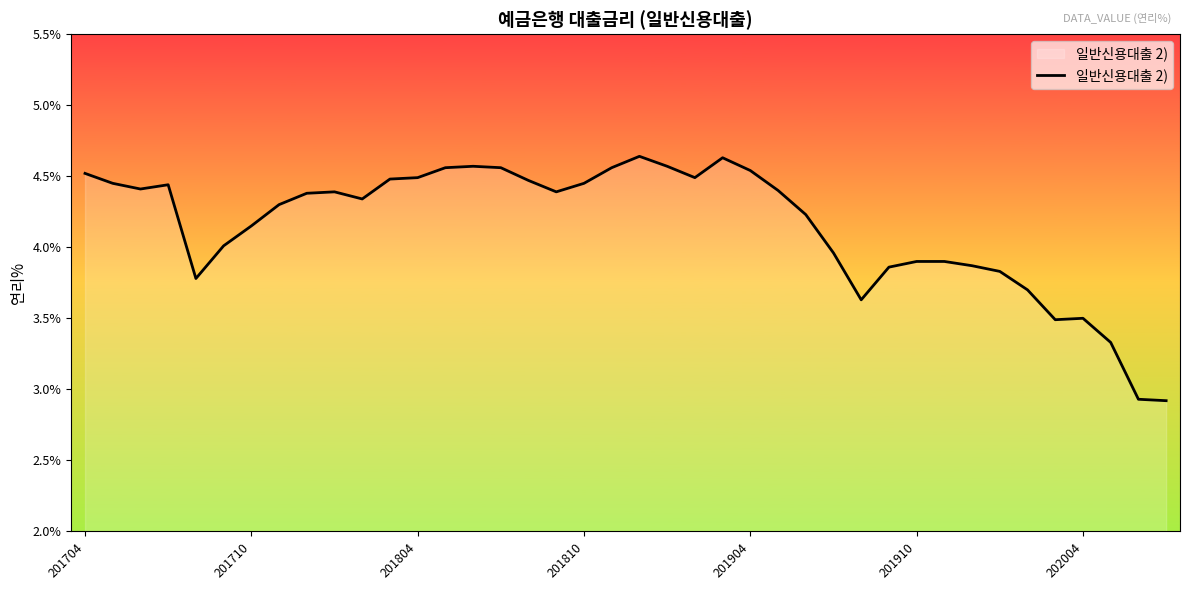

True or false: the data has more than 0 interior local peaks.

True